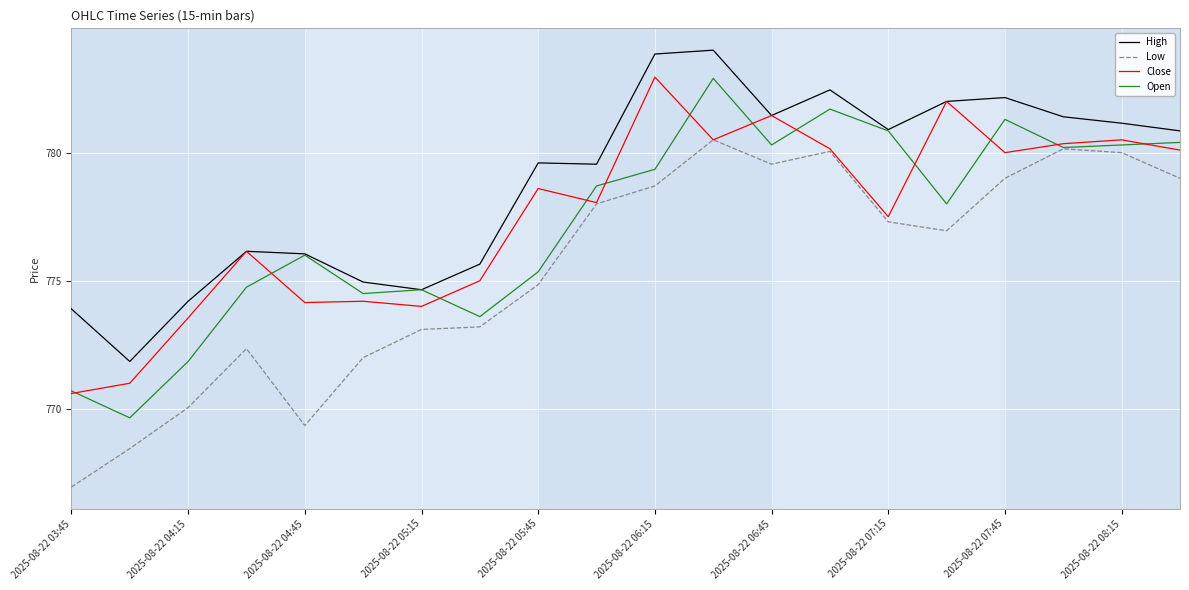

Which series has the largest total across all categories?

High